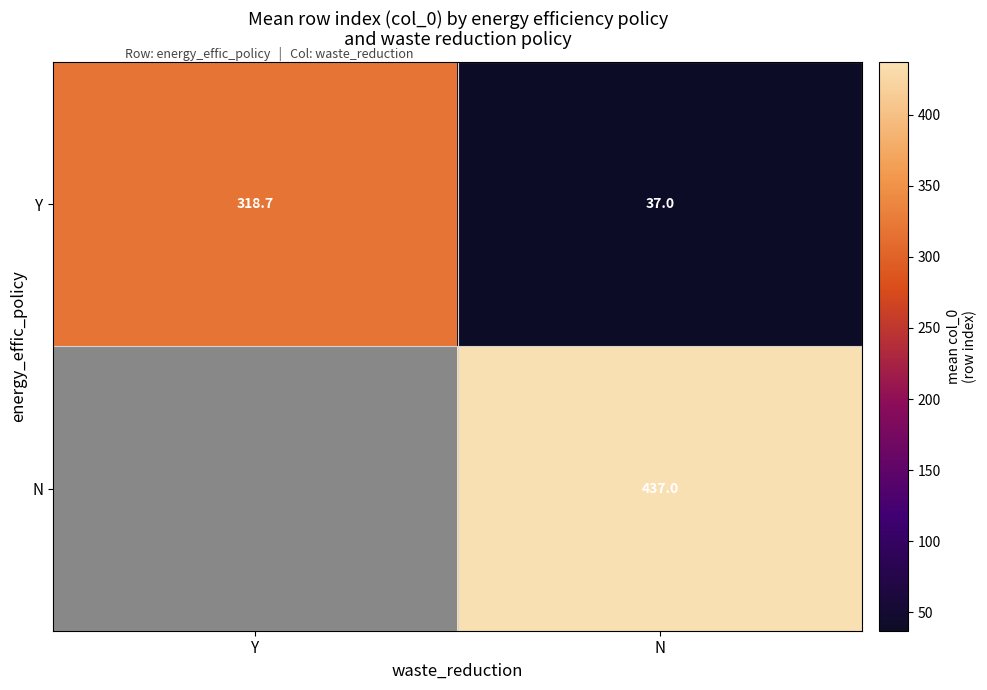

At N, list the series in order from smallest to largest.

Y, N